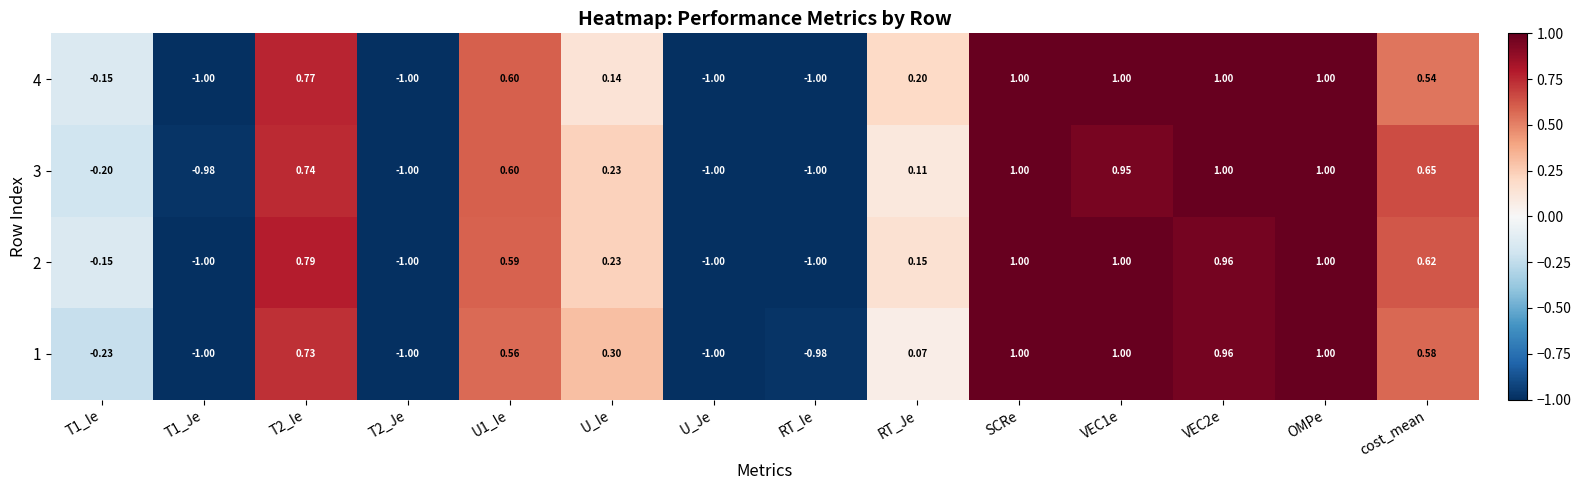

Where is 3 nearest to the value 0?

RT_Je